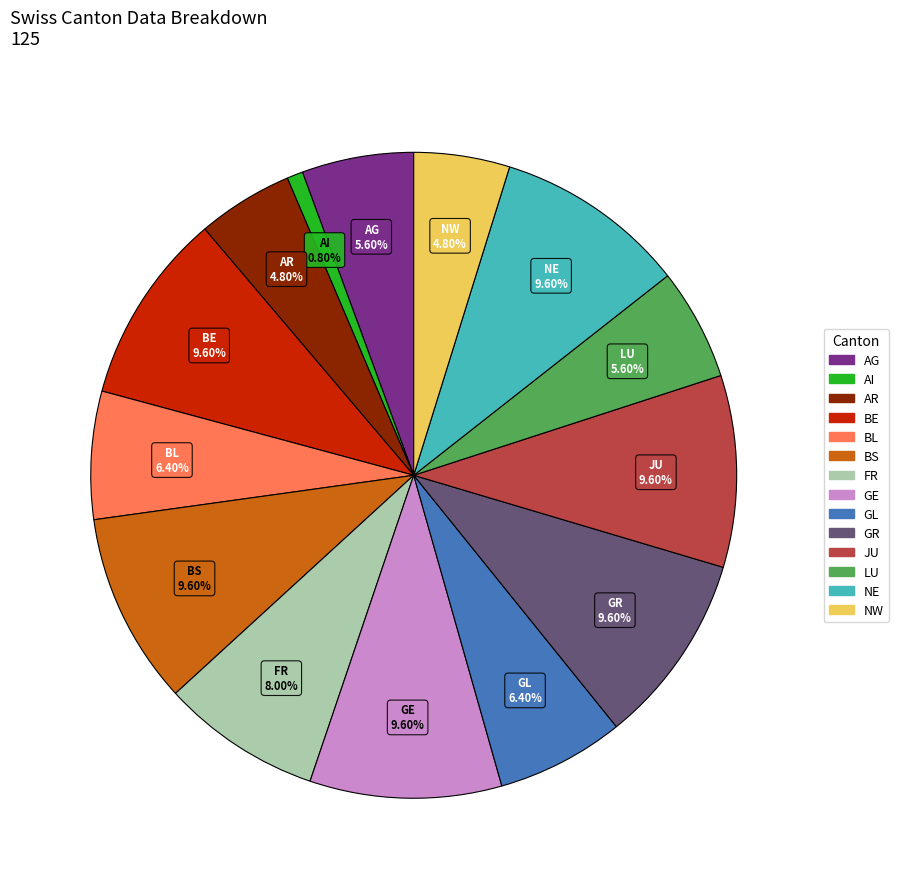

Approximately how many times larger is the value at NE compared to LU?

1.7